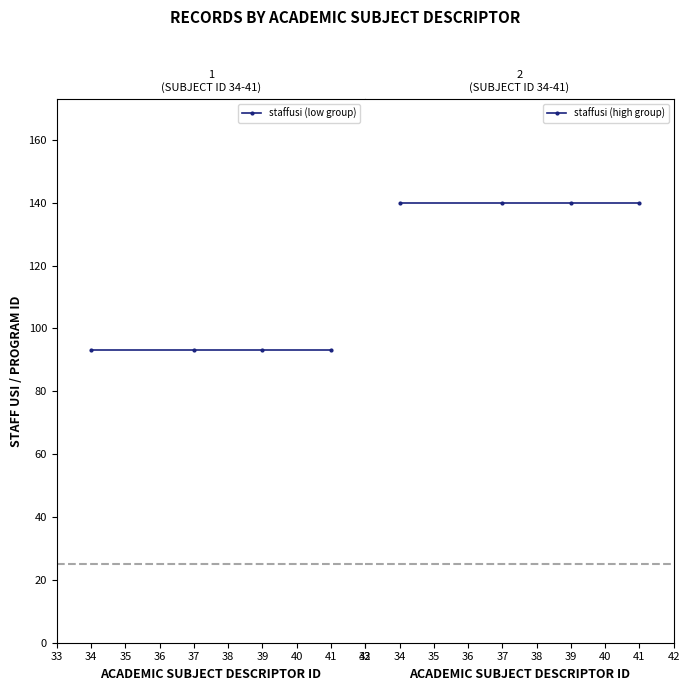

Is this an area chart (filled region under the line)?

No